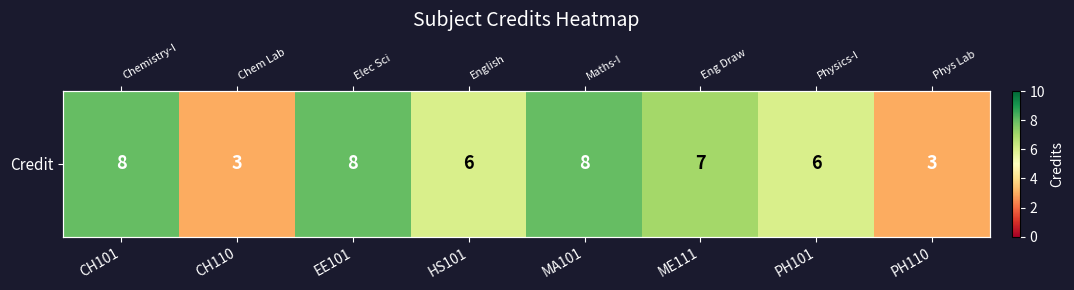

List the labels in order of value, largest first.

CH101, EE101, MA101, ME111, HS101, PH101, CH110, PH110